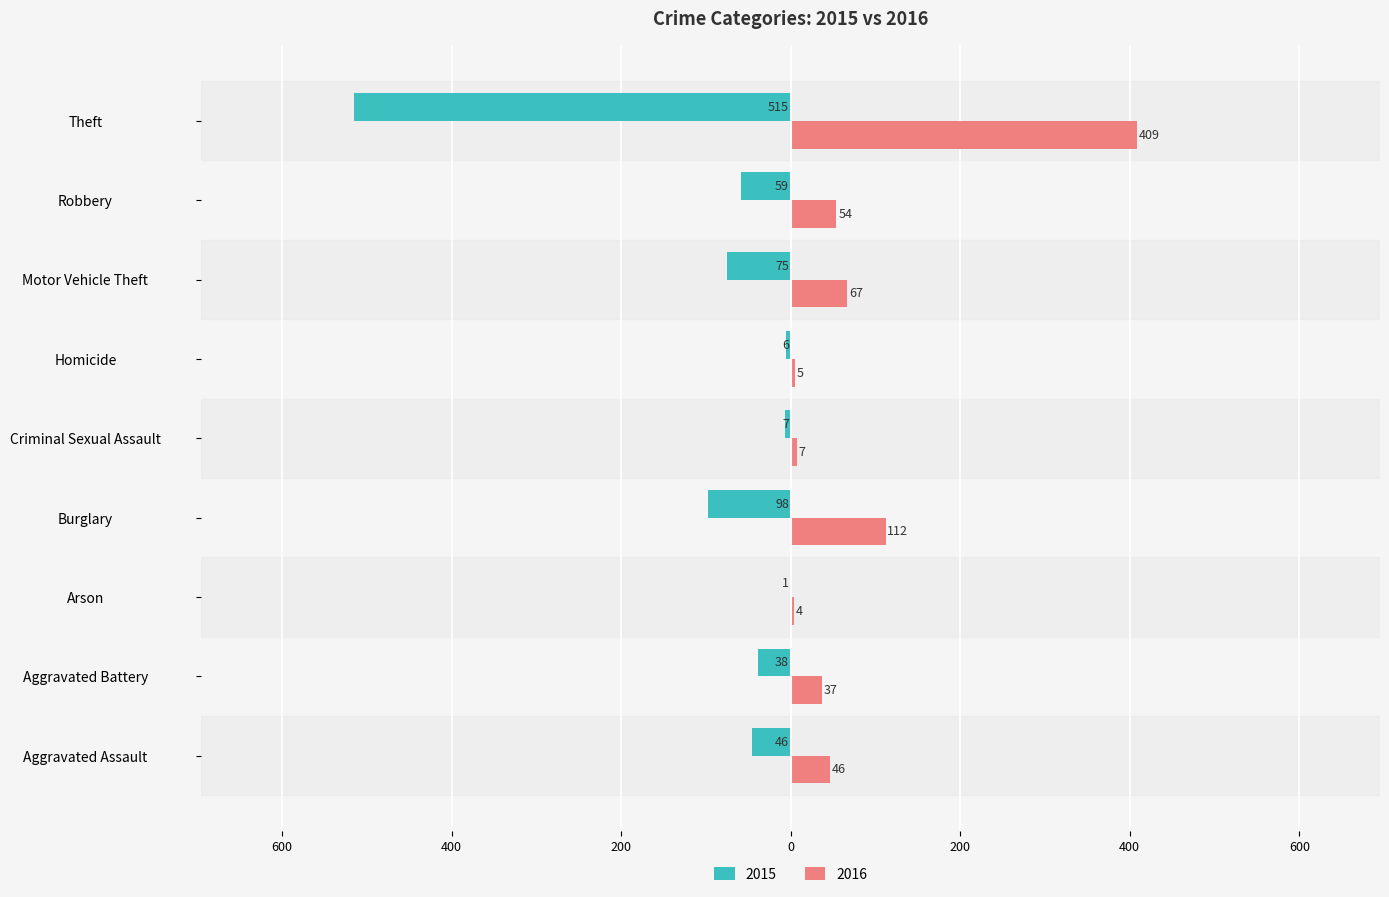

What are all the series names shown in the legend?

2015, 2016